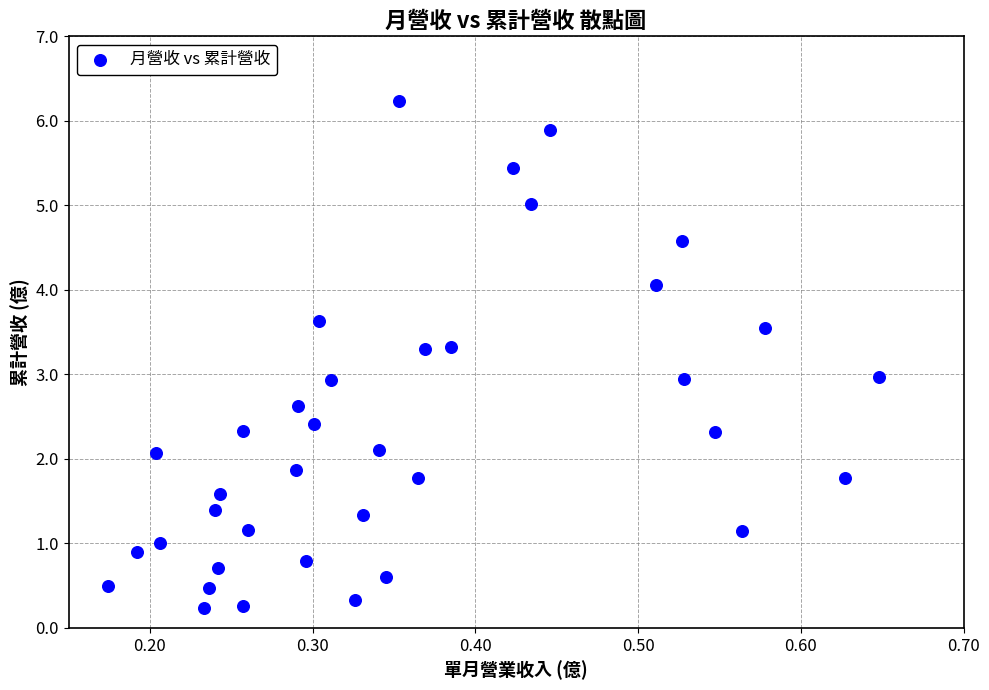

What is the range of X values (max minus min)?

0.5